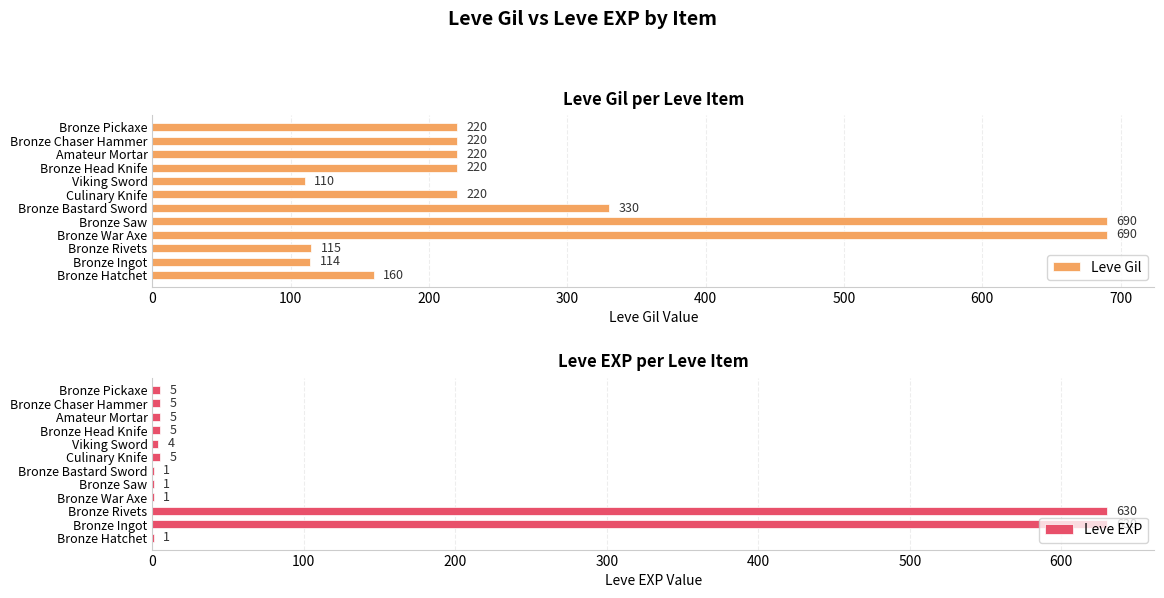

The Leve EXP series shows 5 at Bronze Chaser Hammer. True or false?

True